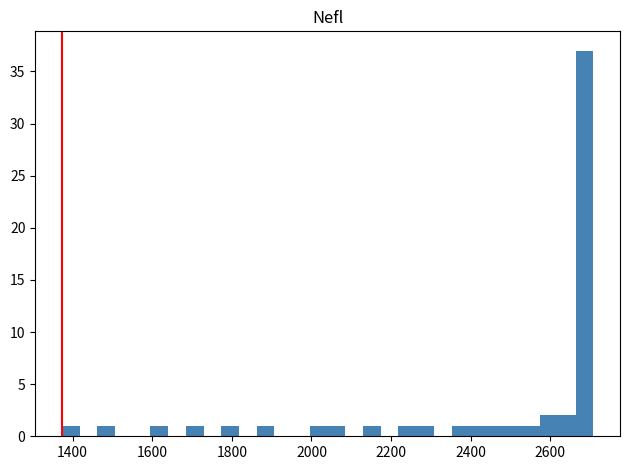

Around what value on the x-axis is the tallest bar? Give the approximate position of its centre, as read against the axis.

2680